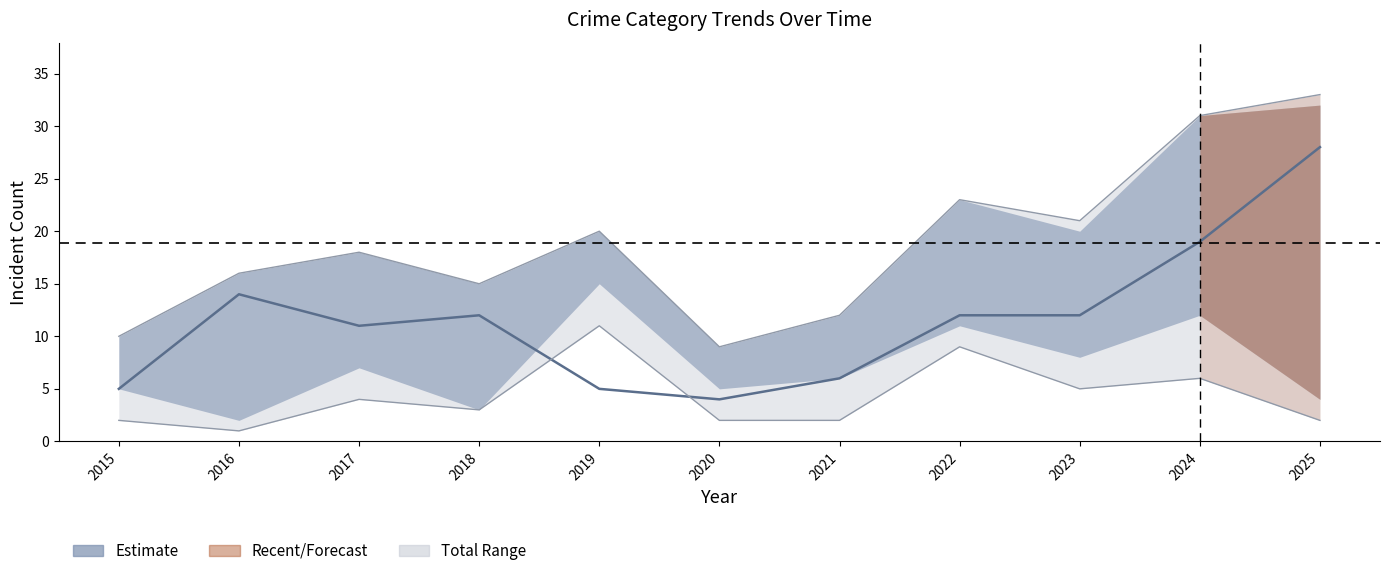

True or false: the data shows 5 at 2015.

True